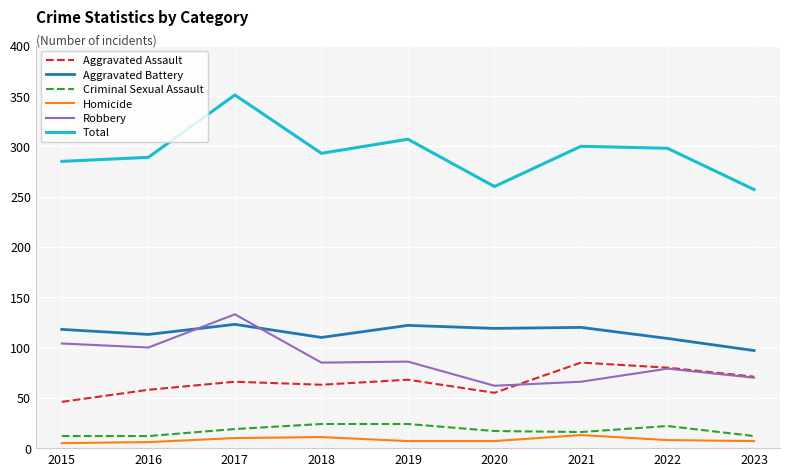

Does the chart display data point markers on the line(s)?

No